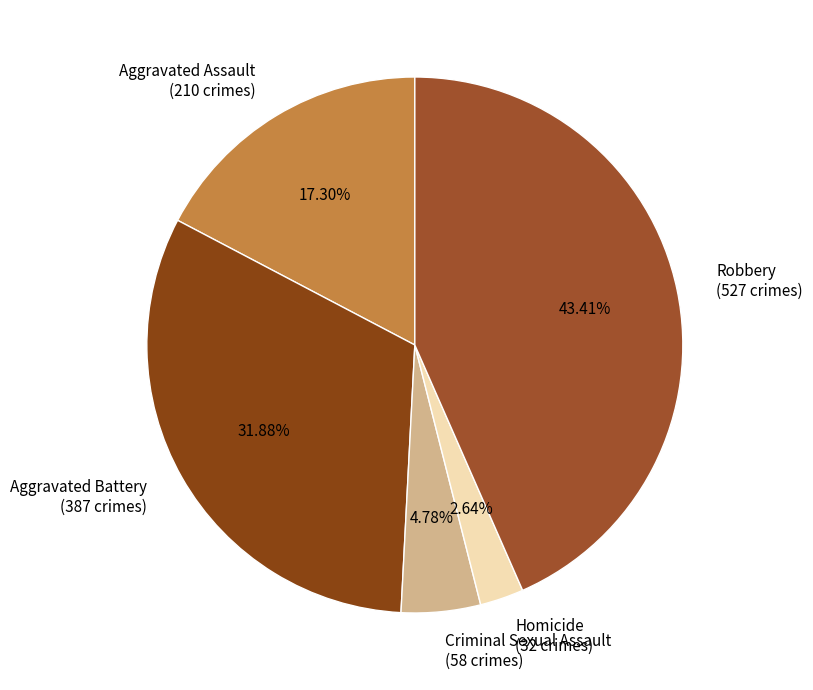

To the nearest percent, what percentage of the pie is Aggravated Battery?

32%